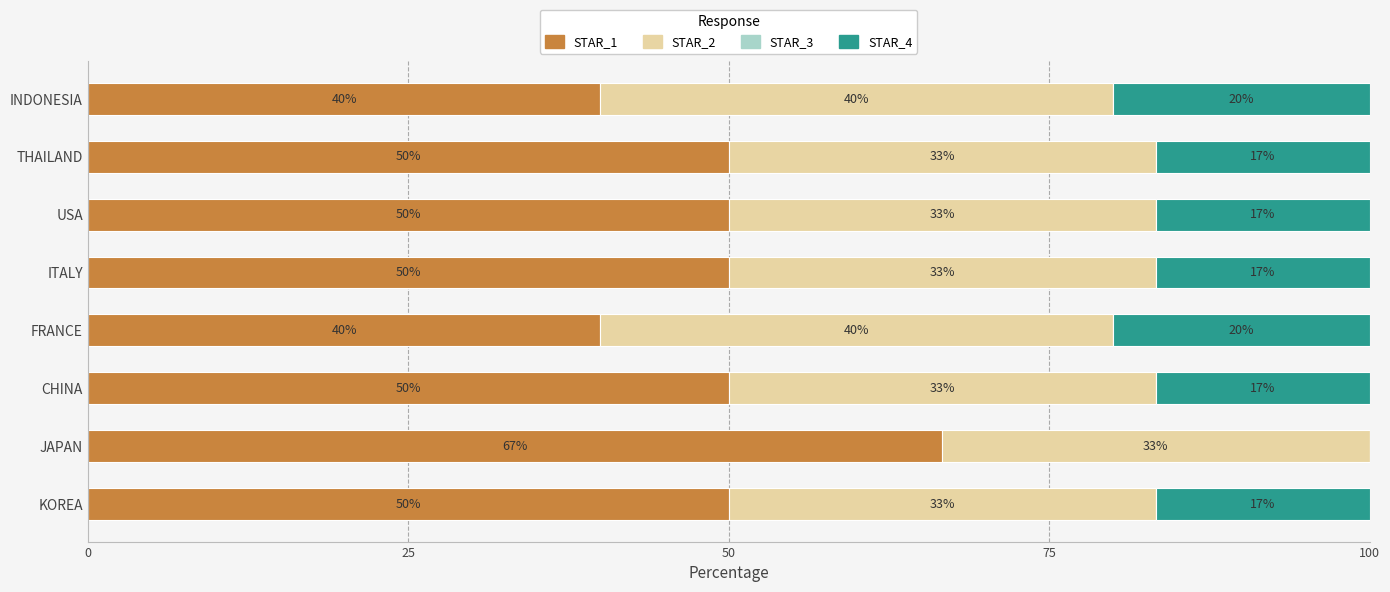

Is it true that STAR_1 equals 52.3 at INDONESIA?

False